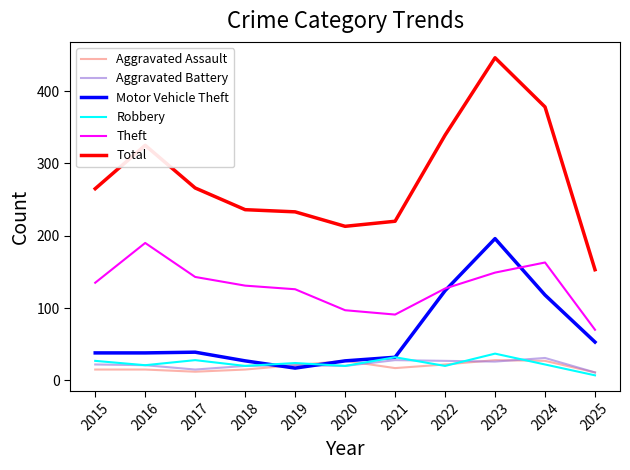

The value of Motor Vehicle Theft at 2023 is 196. True or false?

True